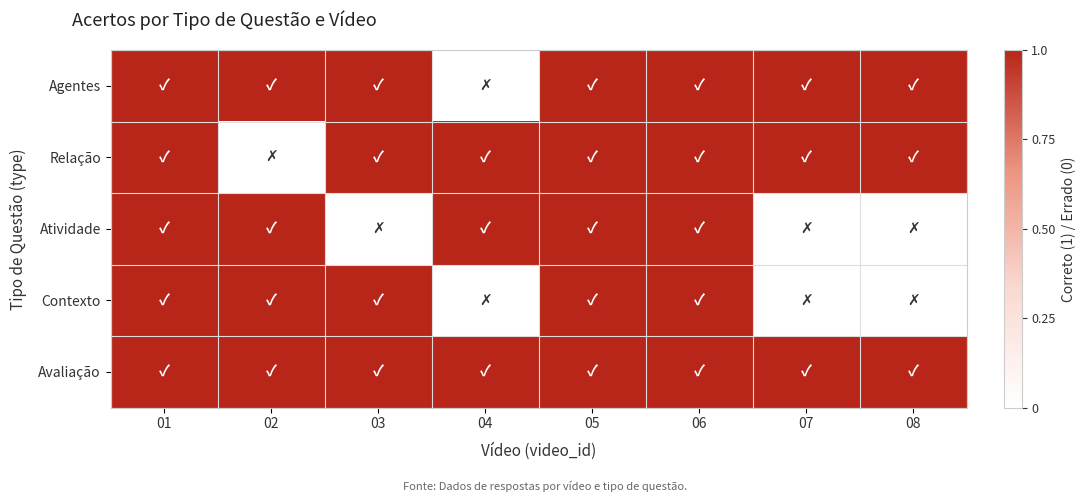

Reading left to right, list all the values displayed in this chart.

Agentes: 01=1	02=1	03=1	04=0	05=1	06=1	07=1	08=1
Relação: 01=1	02=0	03=1	04=1	05=1	06=1	07=1	08=1
Atividade: 01=1	02=1	03=0	04=1	05=1	06=1	07=0	08=0
Contexto: 01=1	02=1	03=1	04=0	05=1	06=1	07=0	08=0
Avaliação: 01=1	02=1	03=1	04=1	05=1	06=1	07=1	08=1